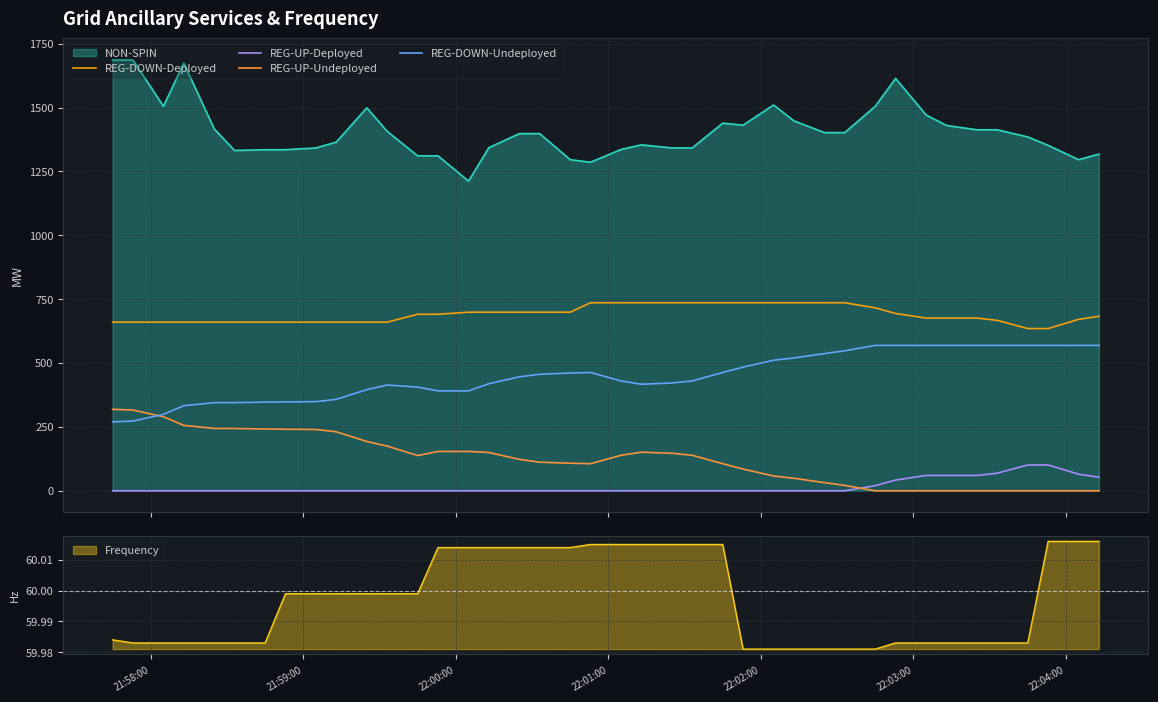

True or false: REG-UP-Undeployed has more than 1 interior local peaks.

False